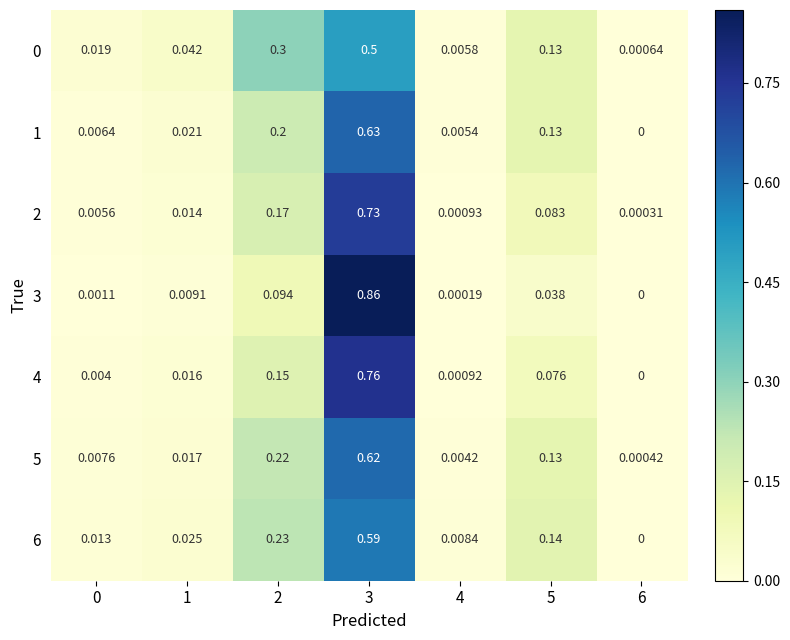

Is the value of 4 at 1 greater than the value of 5 at 1?

No